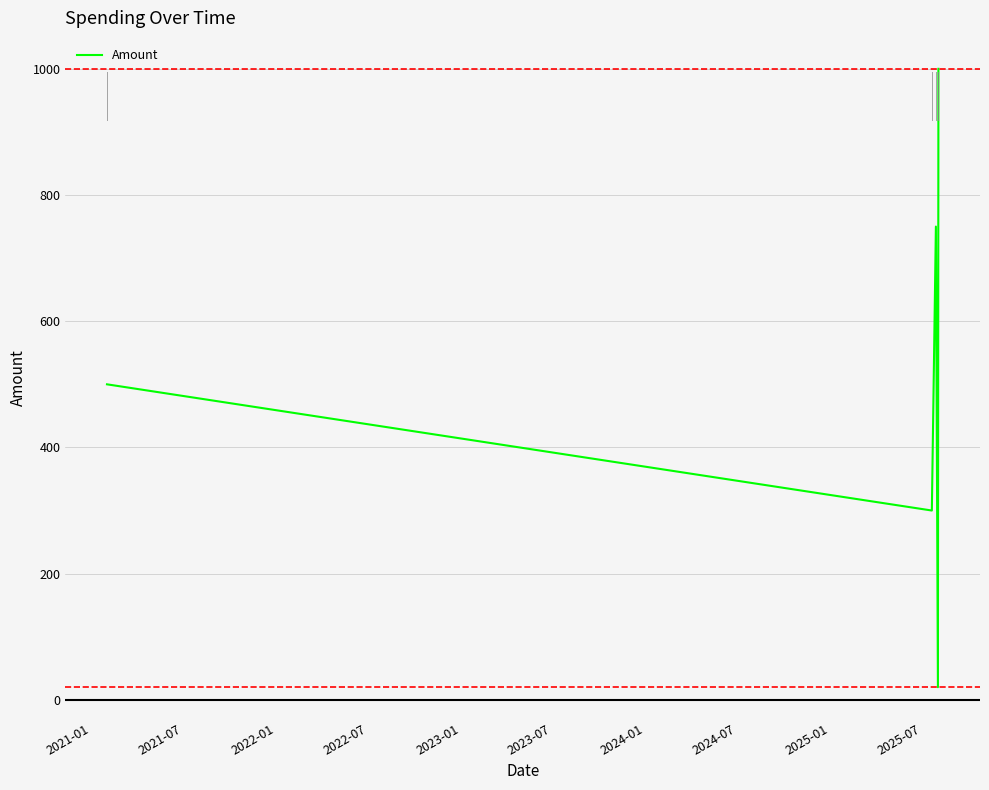

What is the maximum value shown in the chart?

1000